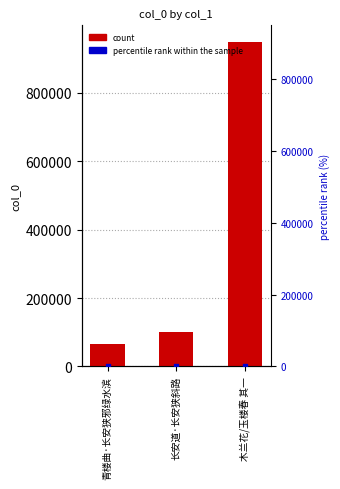

At which category is the sum across all series the highest?

木兰花/玉楼春 其一